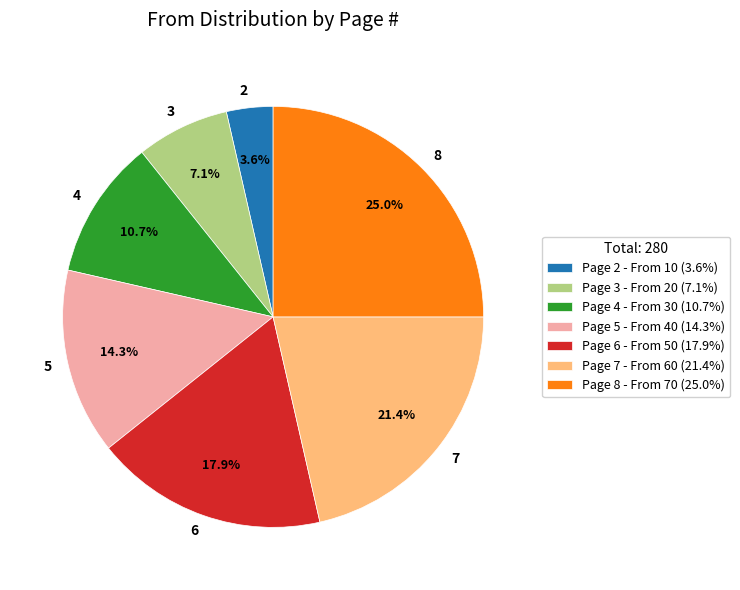

How many slices are in this pie chart?

7